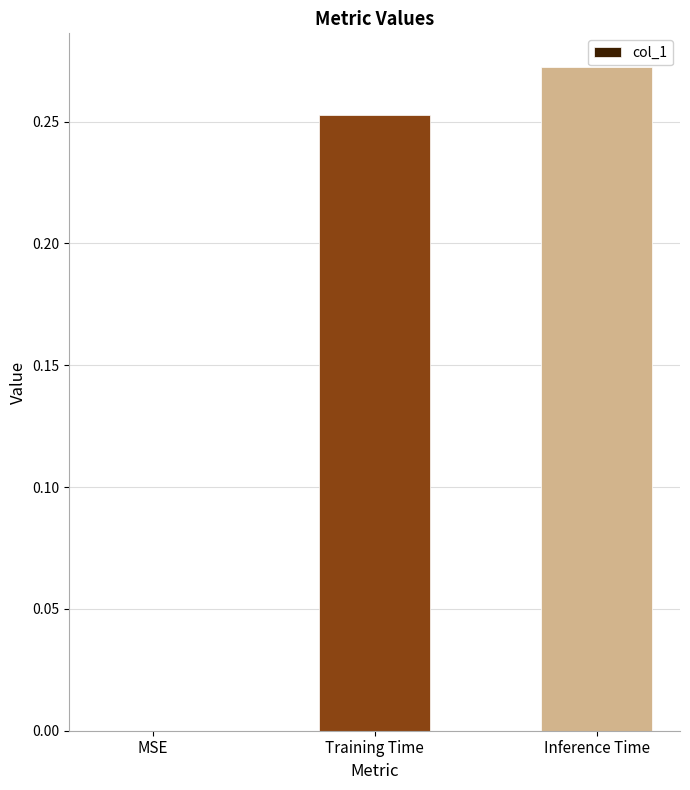

The chart shows a value of 0.4 at Inference Time. True or false?

False